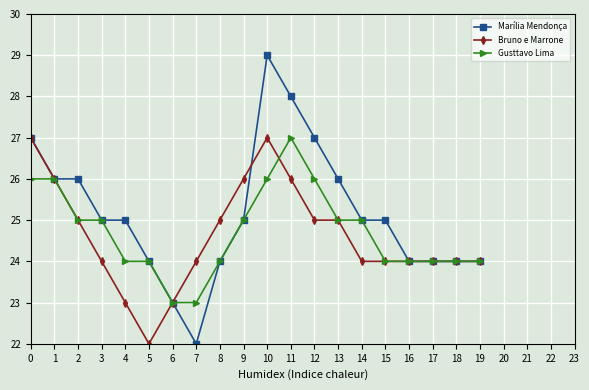

At which category does Bruno e Marrone reach its first local valley?

5